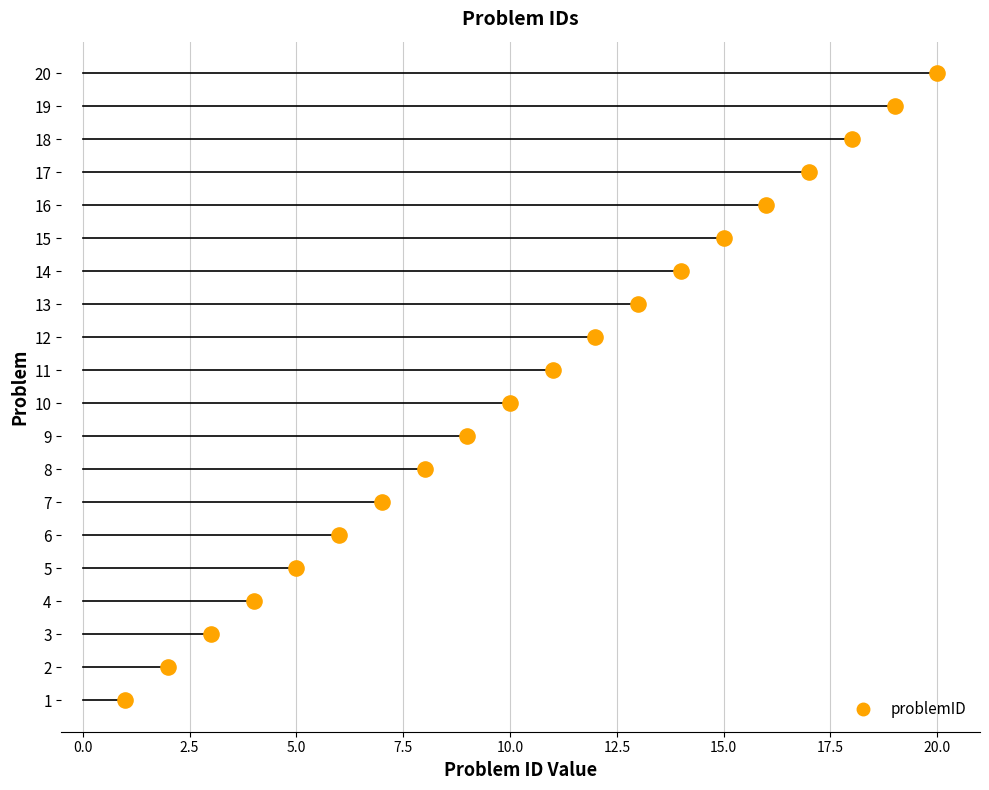

What is the ratio of the value at 14 to the value at 10?

1.4